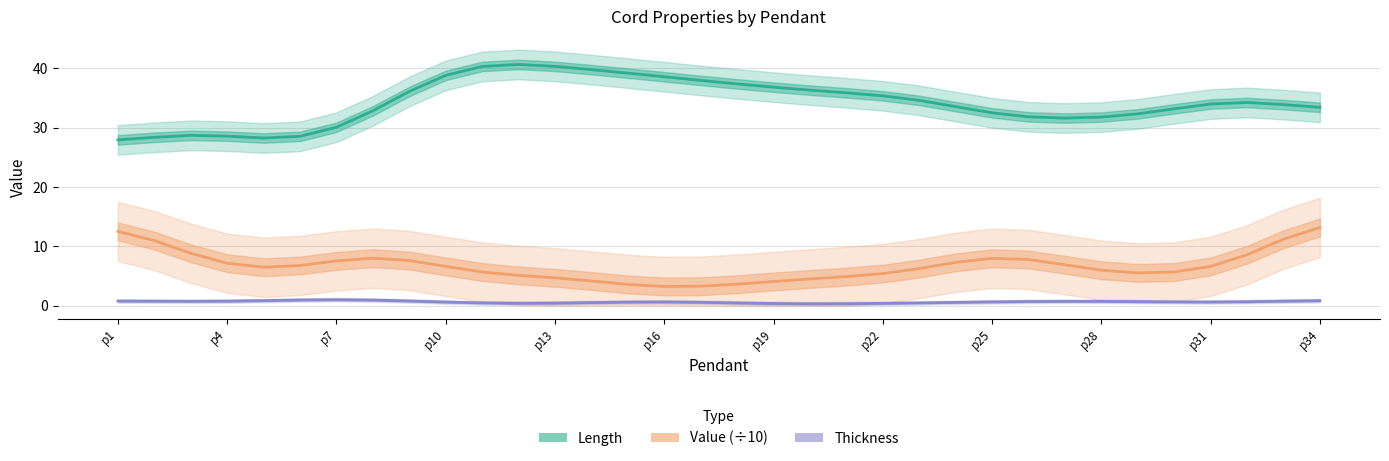

What is the average value of the Value (÷10) series?

6.7